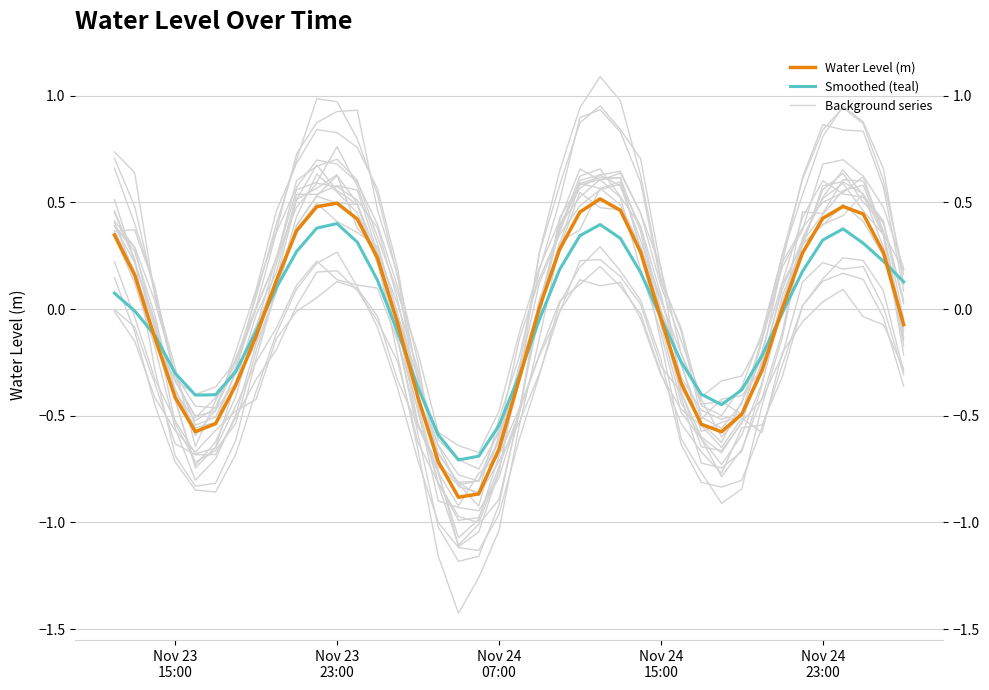

What is the greatest value displayed?

0.5